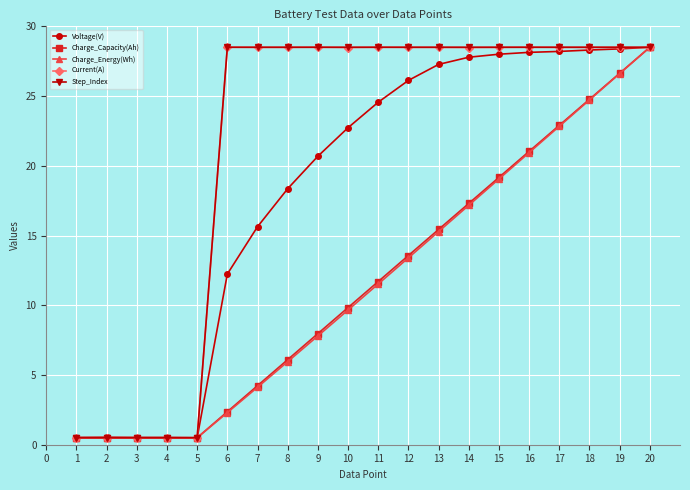

True or false: Charge_Energy(Wh) has a value of 7.5 at 11.

False